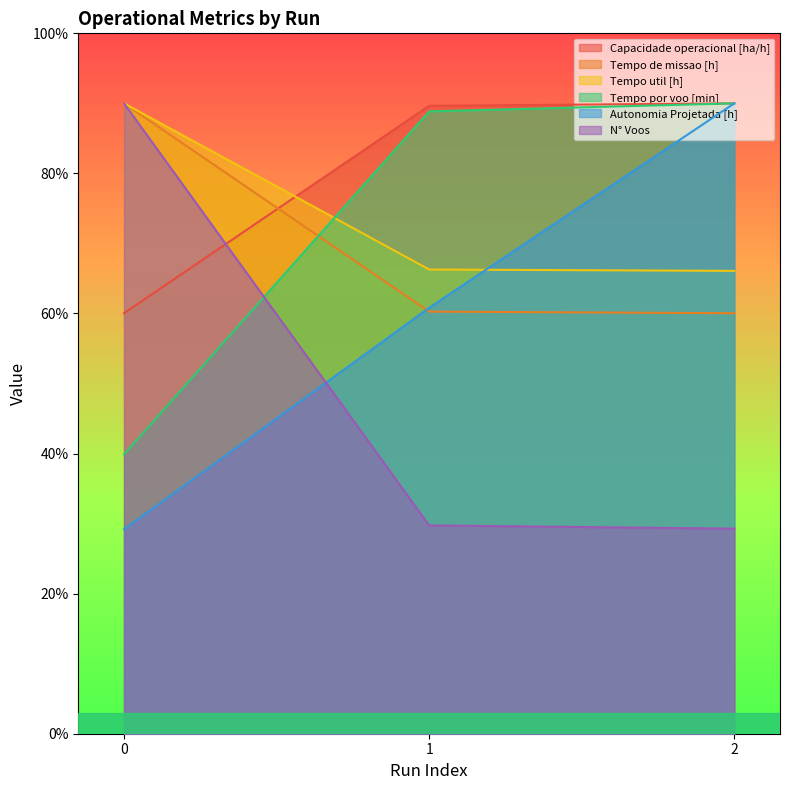

How many lines are shown in the chart?

6